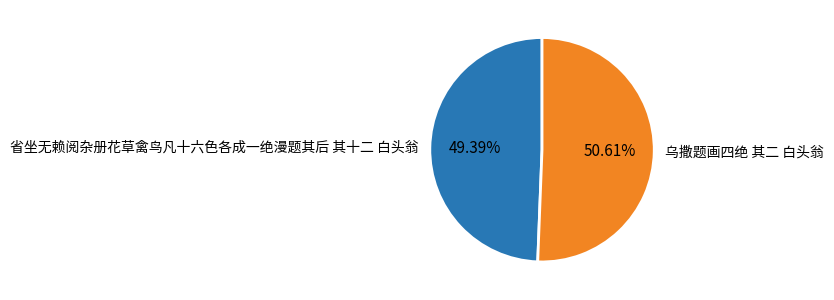

Is there any slice that represents more than half of the pie?

Yes